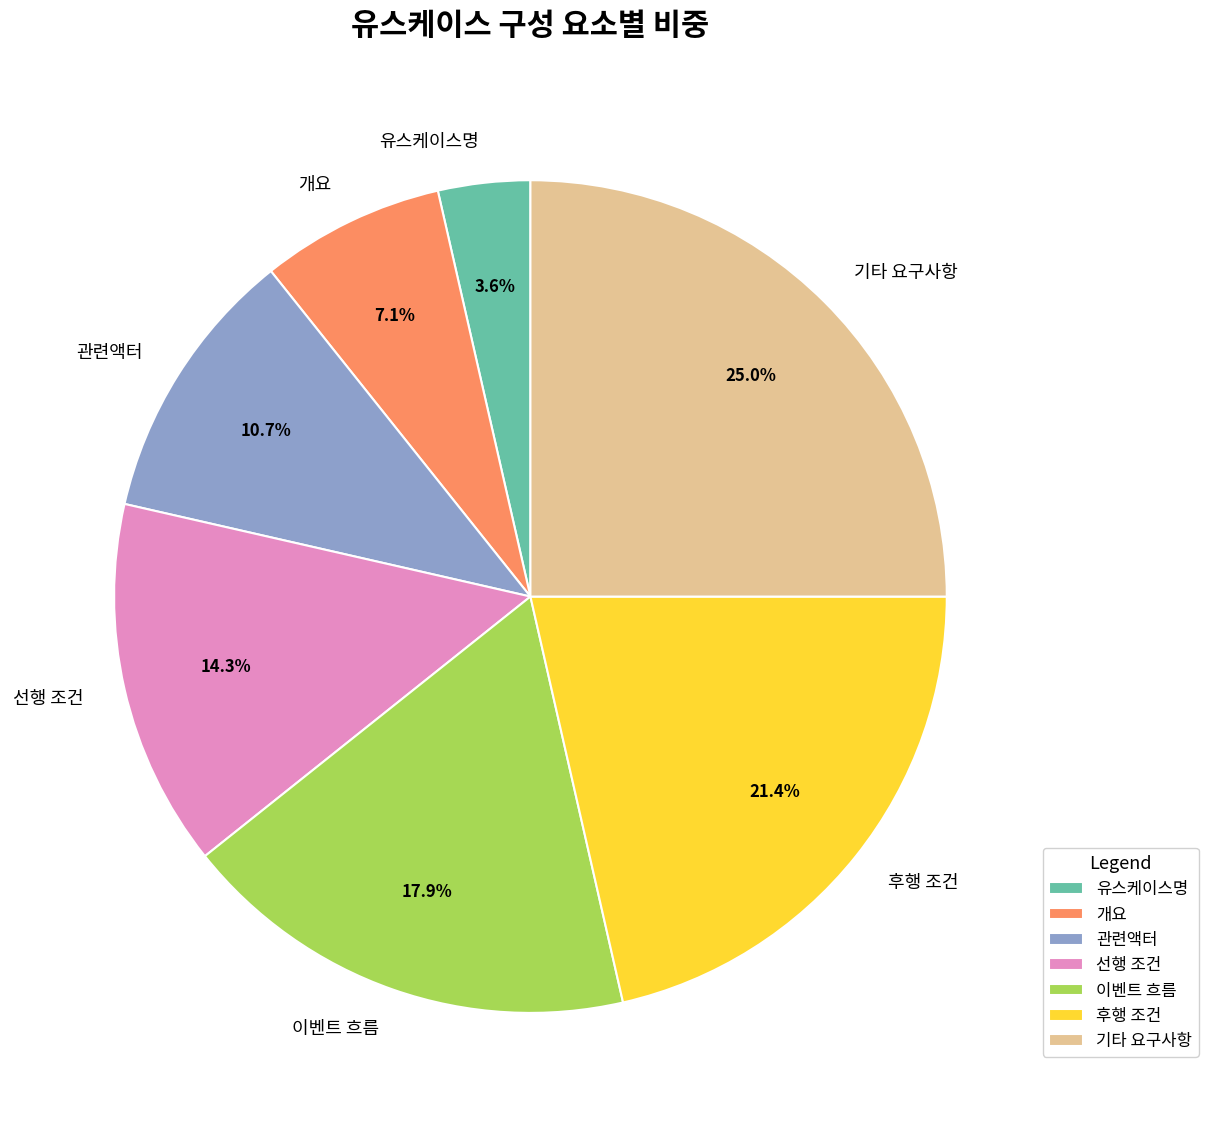

Does 관련액터 represent more than half of the total?

No